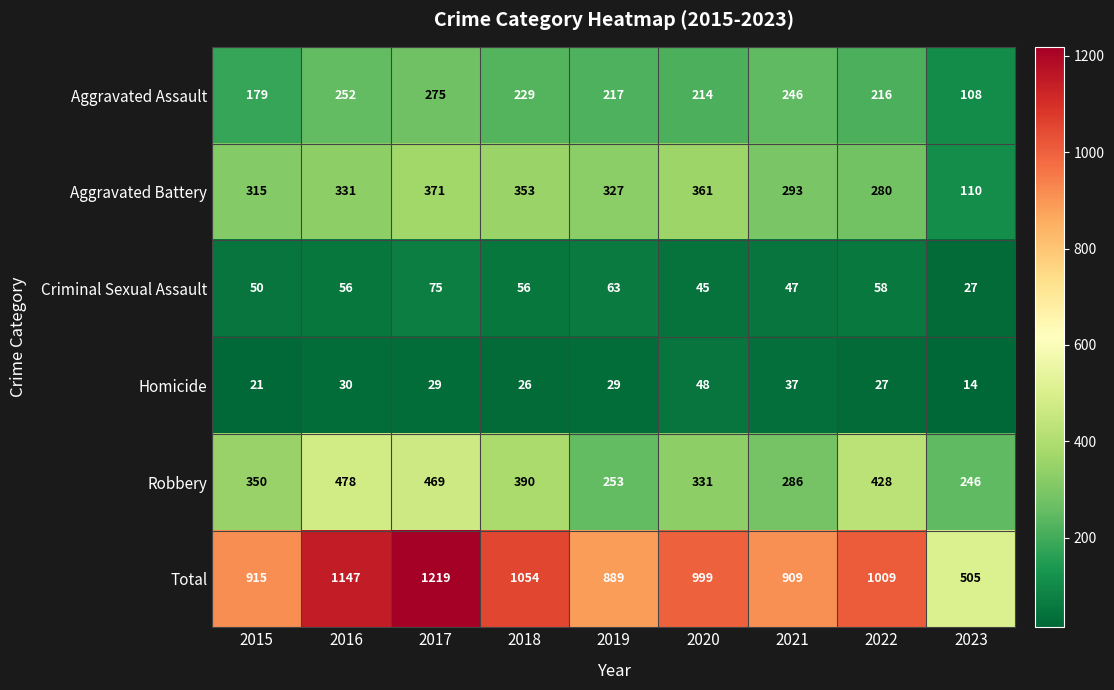

Between 2018 and 2021, which series saw the biggest shift?

Total